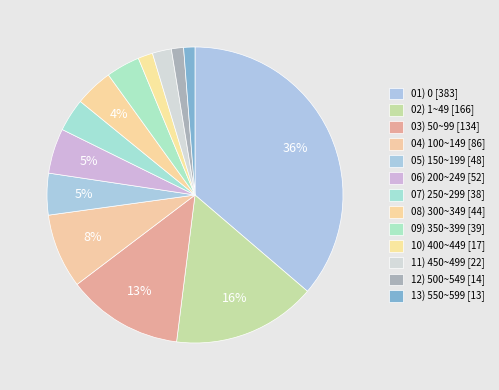

Does any single category account for the majority?

No